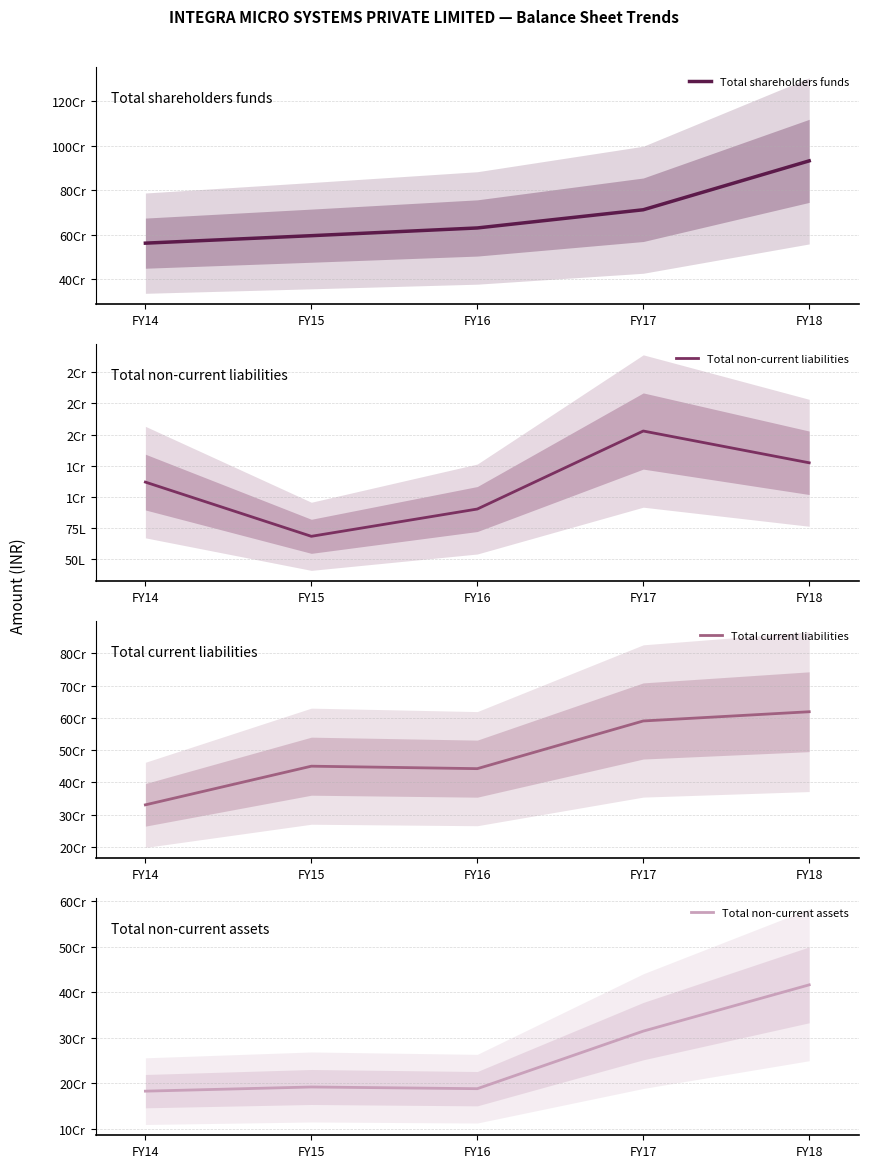

What is the highest value of the Total current liabilities series?

618770677